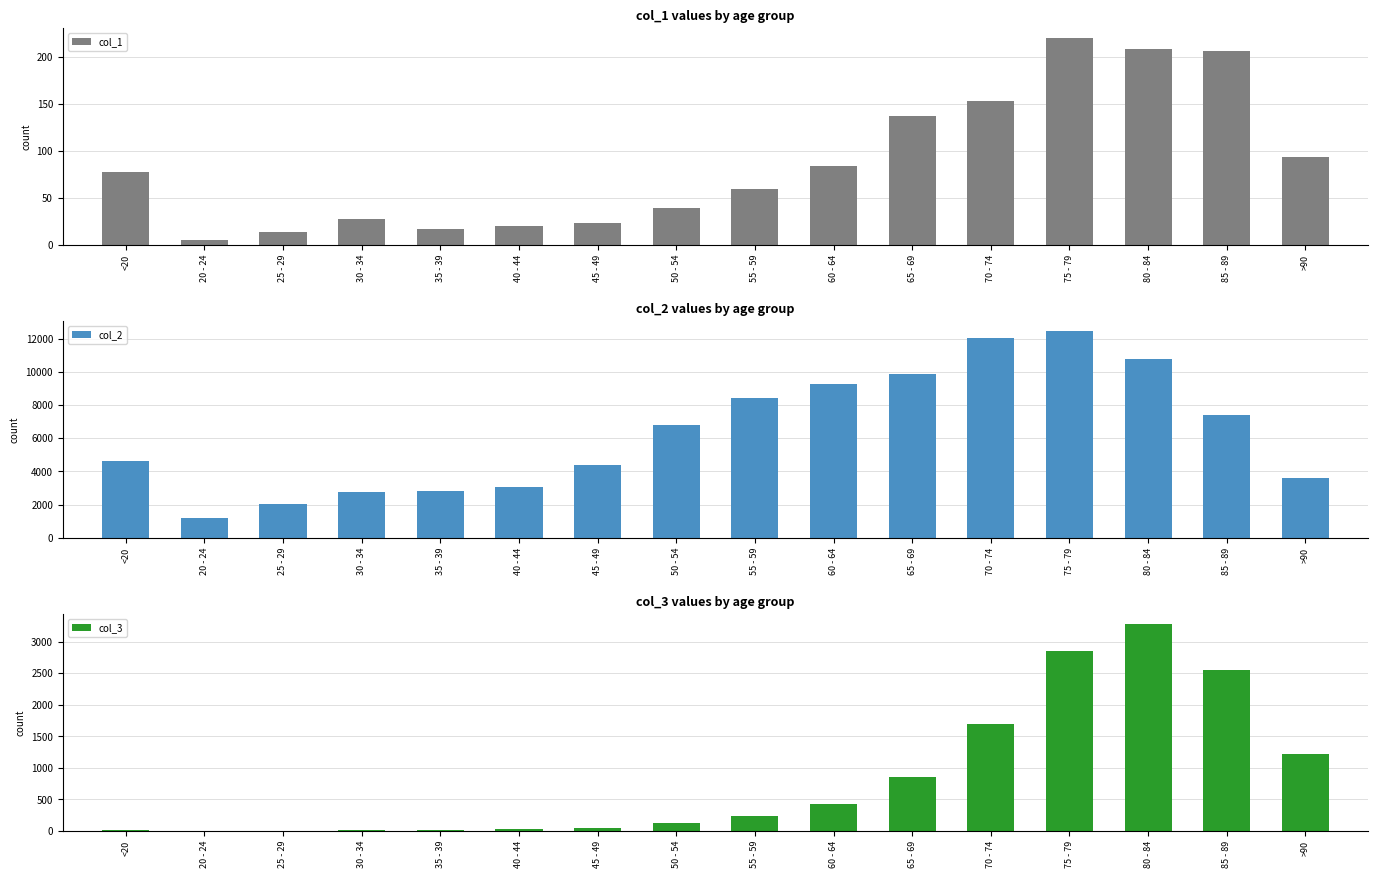

Reading left to right, list all the values displayed in this chart.

col_1: 77	5	14	27	17	20	23	39	59	84	137	153	220	209	206	93
col_2: 4641	1191	2038	2765	2814	3078	4396	6803	8400	9236	9883	12018	12434	10764	7417	3604
col_3: 18	4	3	17	18	24	47	126	227	426	850	1690	2848	3273	2548	1224